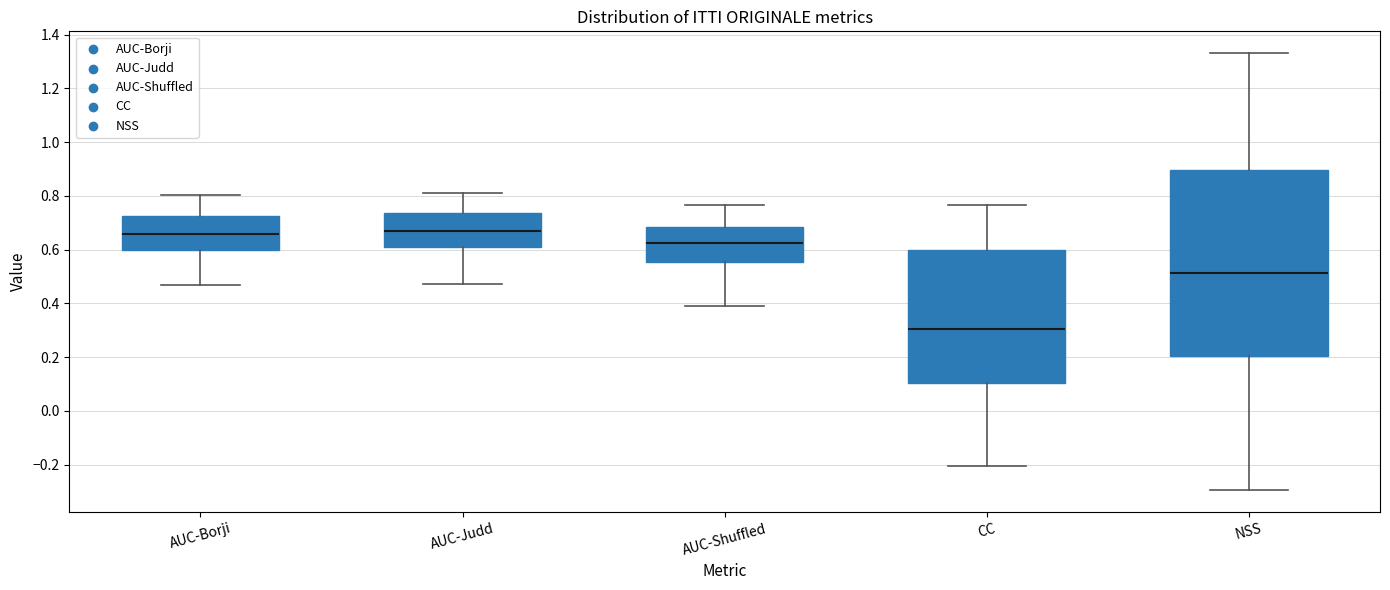

Which box's median line is the lowest?

CC